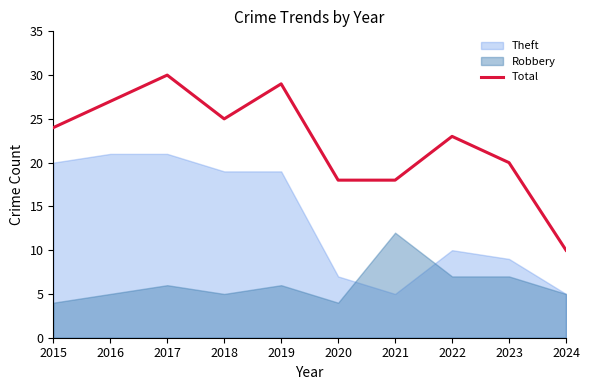

What is the maximum value for Total?

30